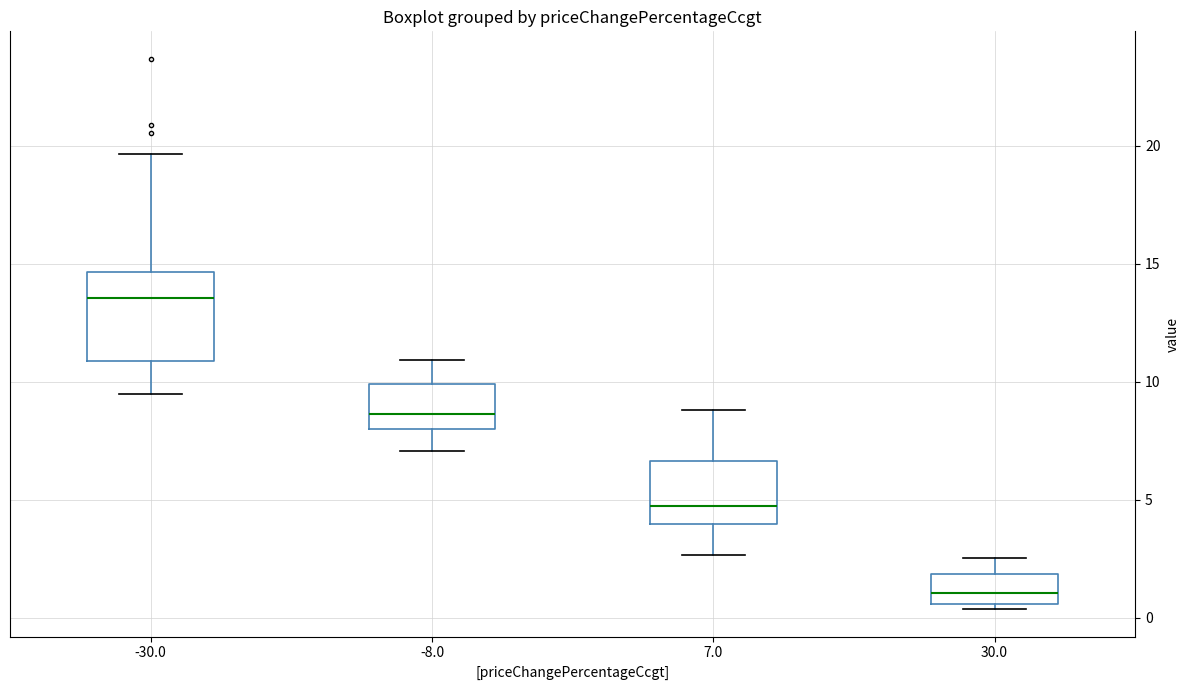

Which box's median line is the lowest?

30.0